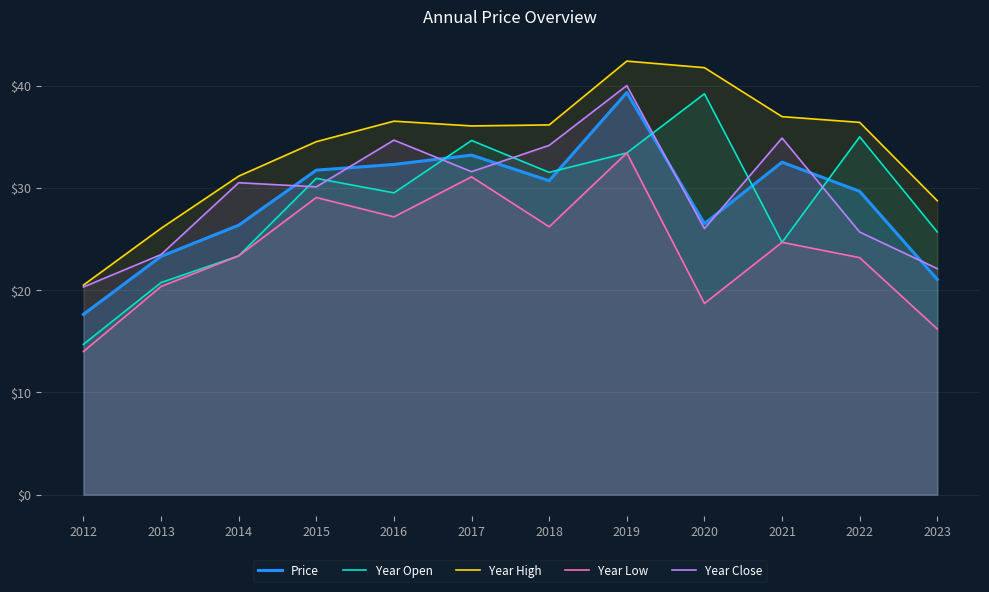

How many values in the Year Open series exceed 30?

6